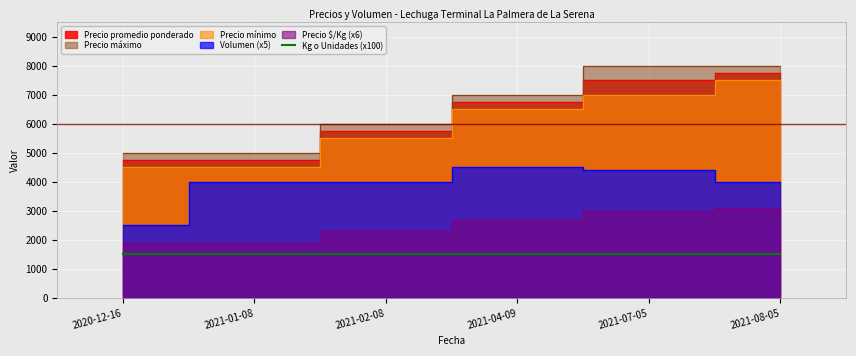

What is the label of the 4th point from the left?

2021-04-09